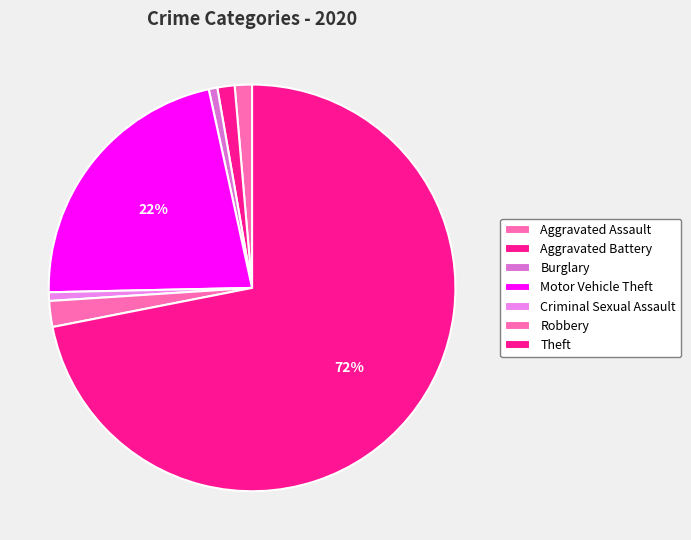

Which category has the smallest portion of the pie?

Burglary